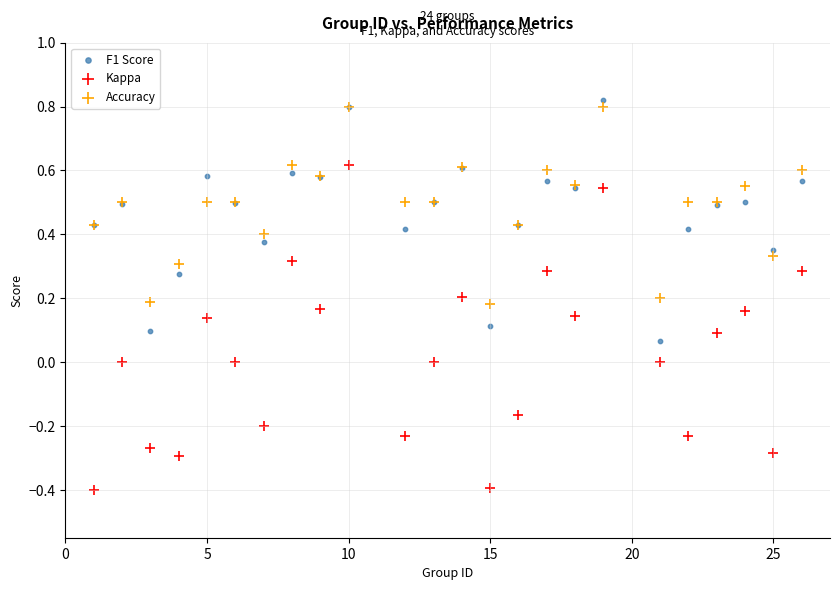

Which series has the largest Y range (max minus min)?

Kappa